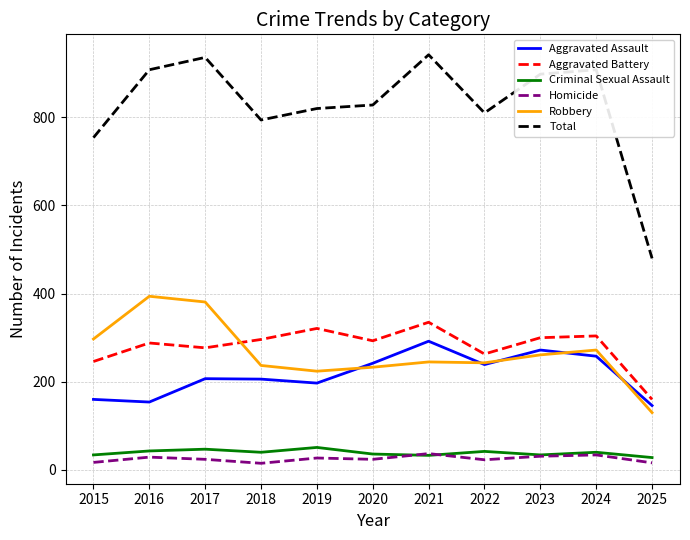

In Aggravated Assault, how many points are lower than both neighbors (excluding endpoints)?

3